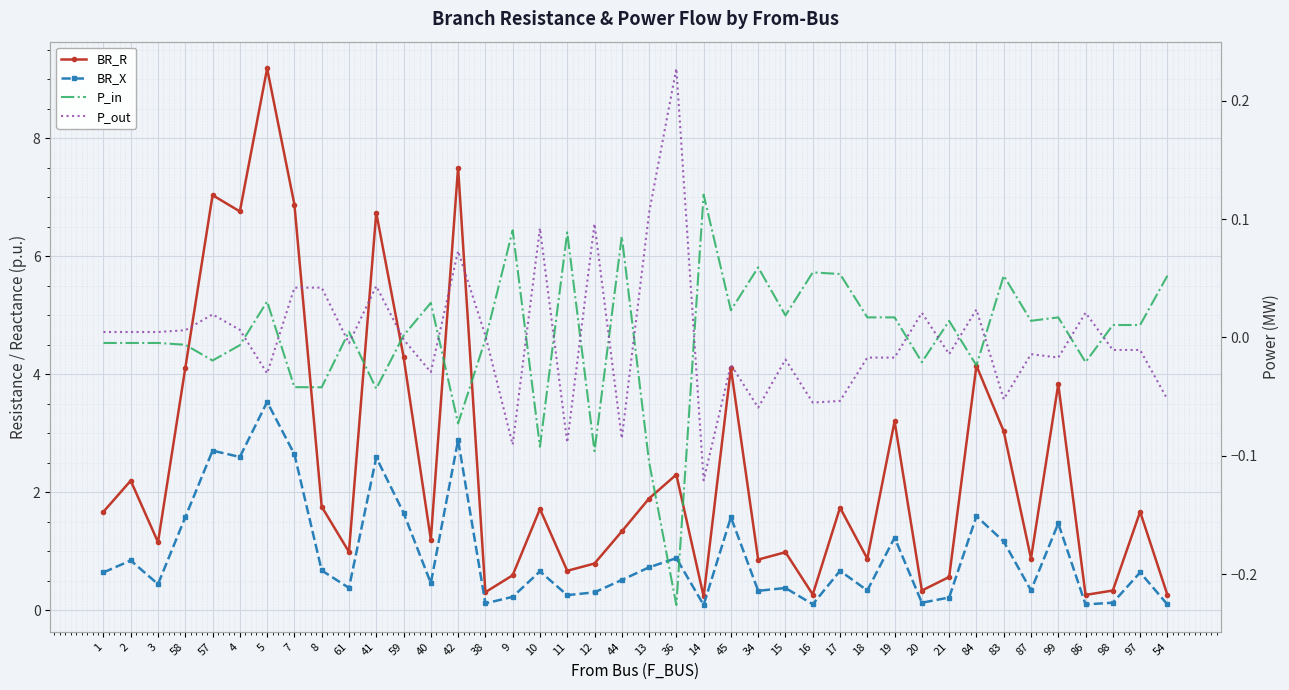

Between 86 and 98, which series saw the biggest shift?

BR_R